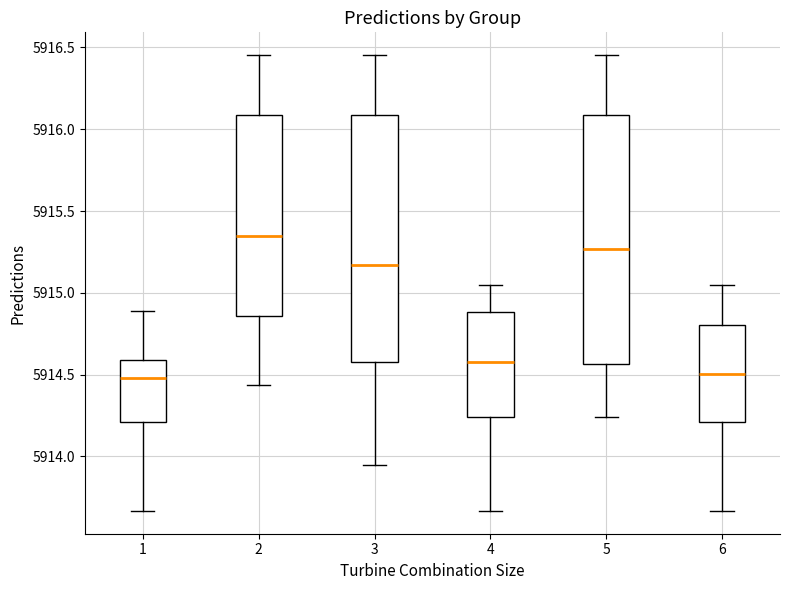

Where is the upper edge of the box at x = 3 on the y-axis? The values are not printed on the chart, so give them approximately, as read against the axis.

5916.10